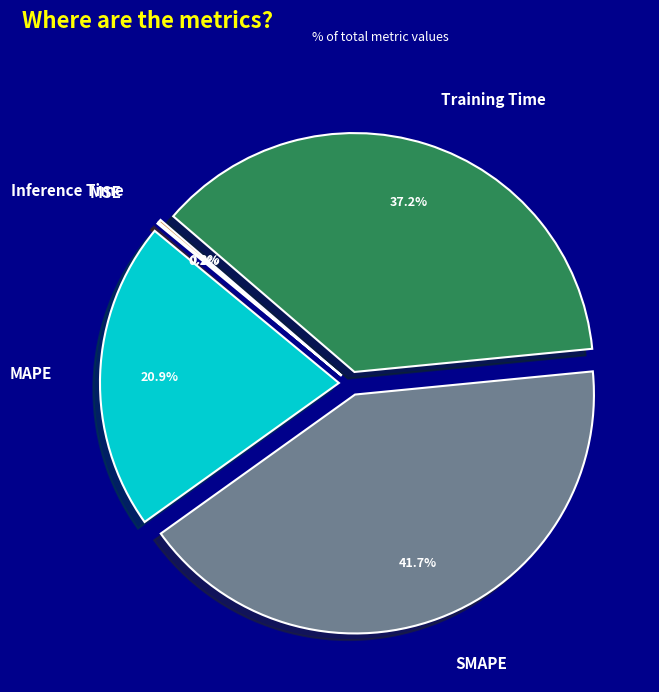

Combined, do SMAPE and MAPE account for over 50%?

Yes